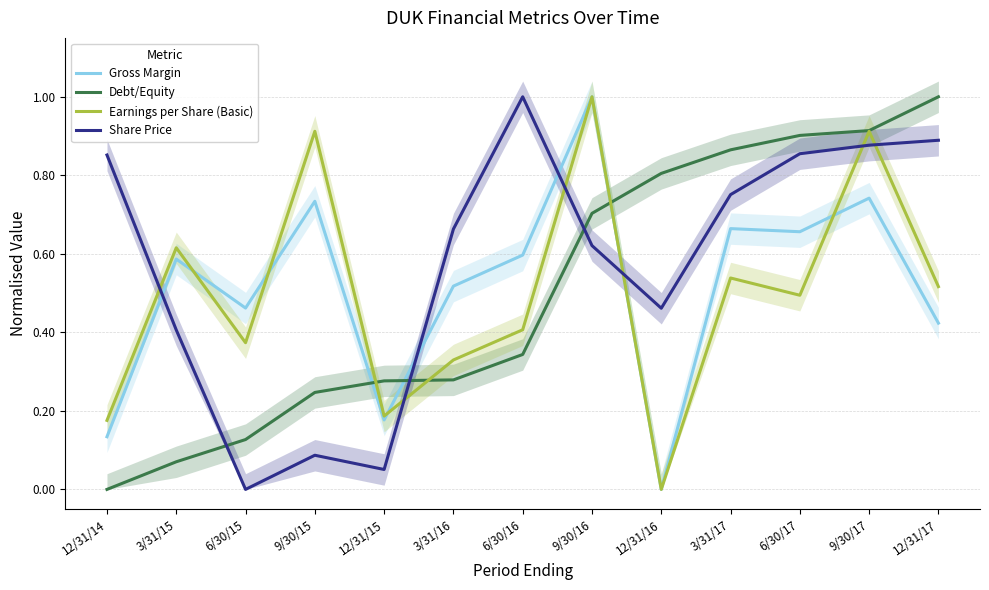

Which series has the largest total across all categories?

Share Price